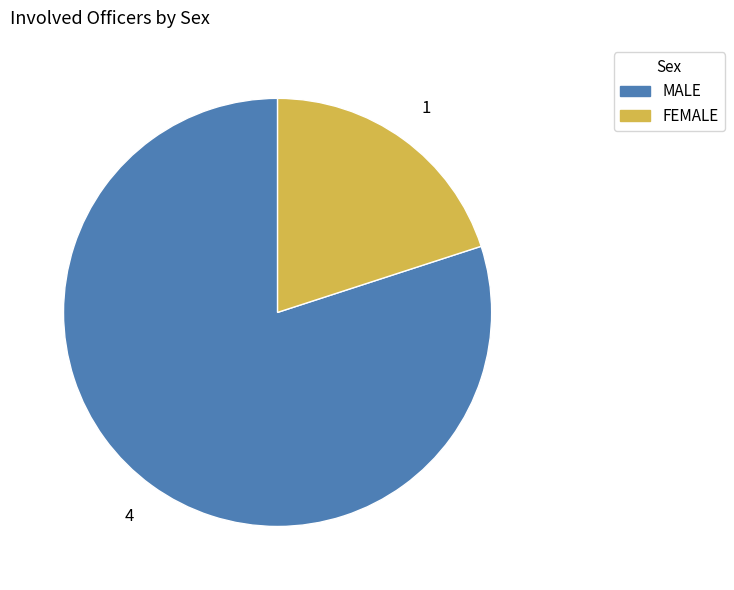

True or false: MALE accounts for 93% of the total.

False